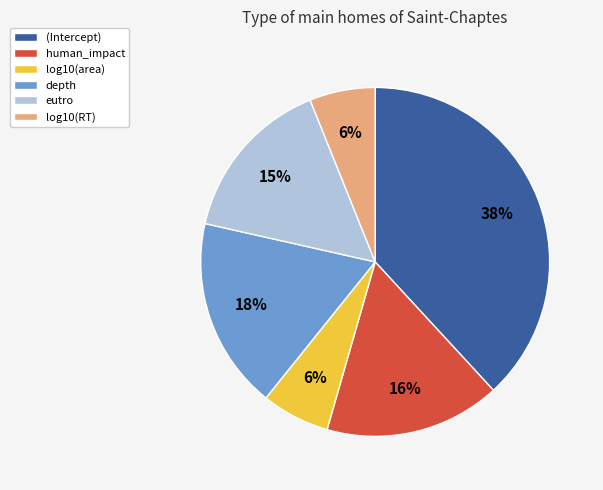

Which category has the biggest portion of the pie?

(Intercept)